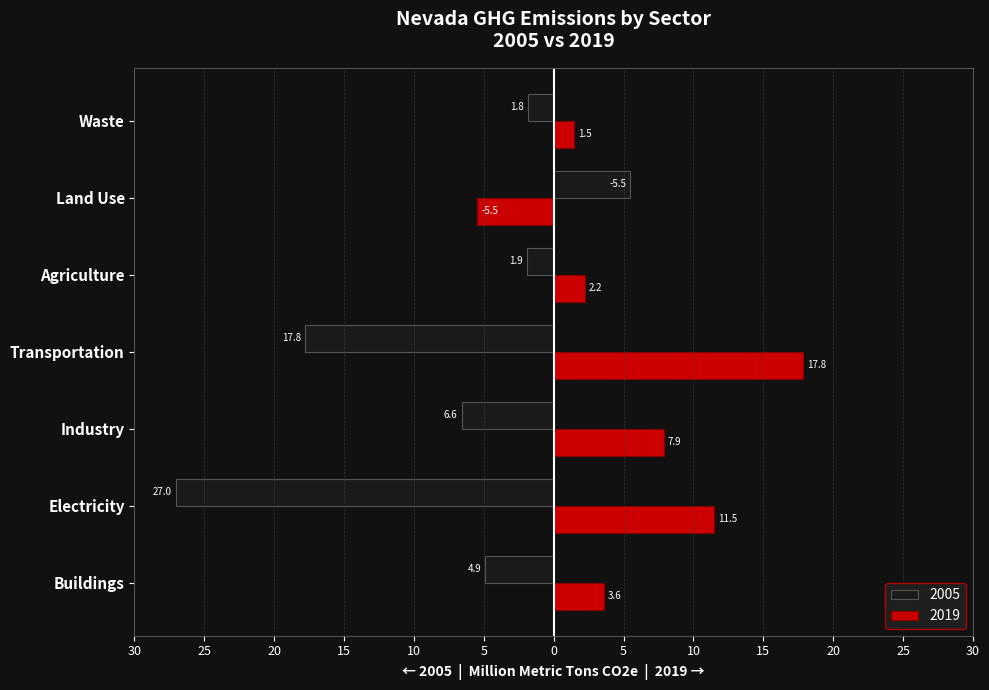

Which series has the largest total across all categories?

2019